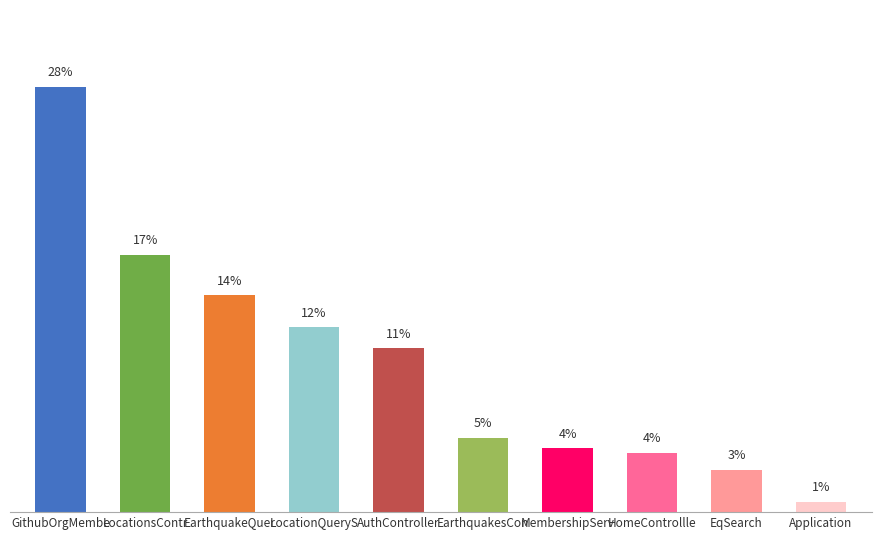

Which has a higher value, HomeControllle or AuthController?

AuthController